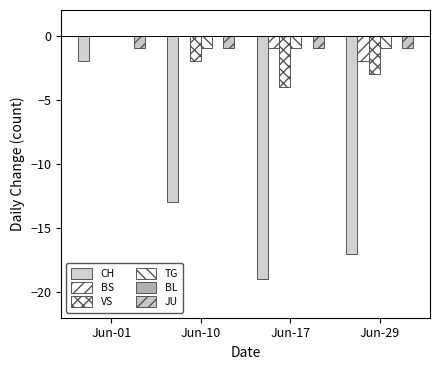

Are the bars grouped side by side (vs. stacked)?

Yes